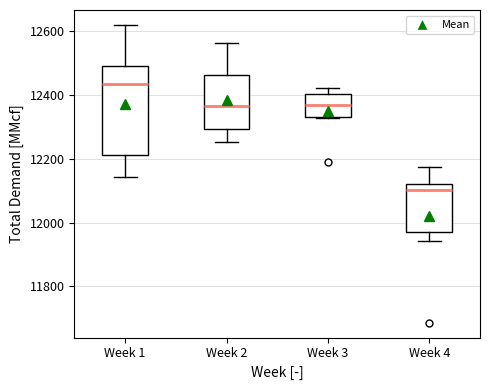

Which box has the lowest median line?

Week 4